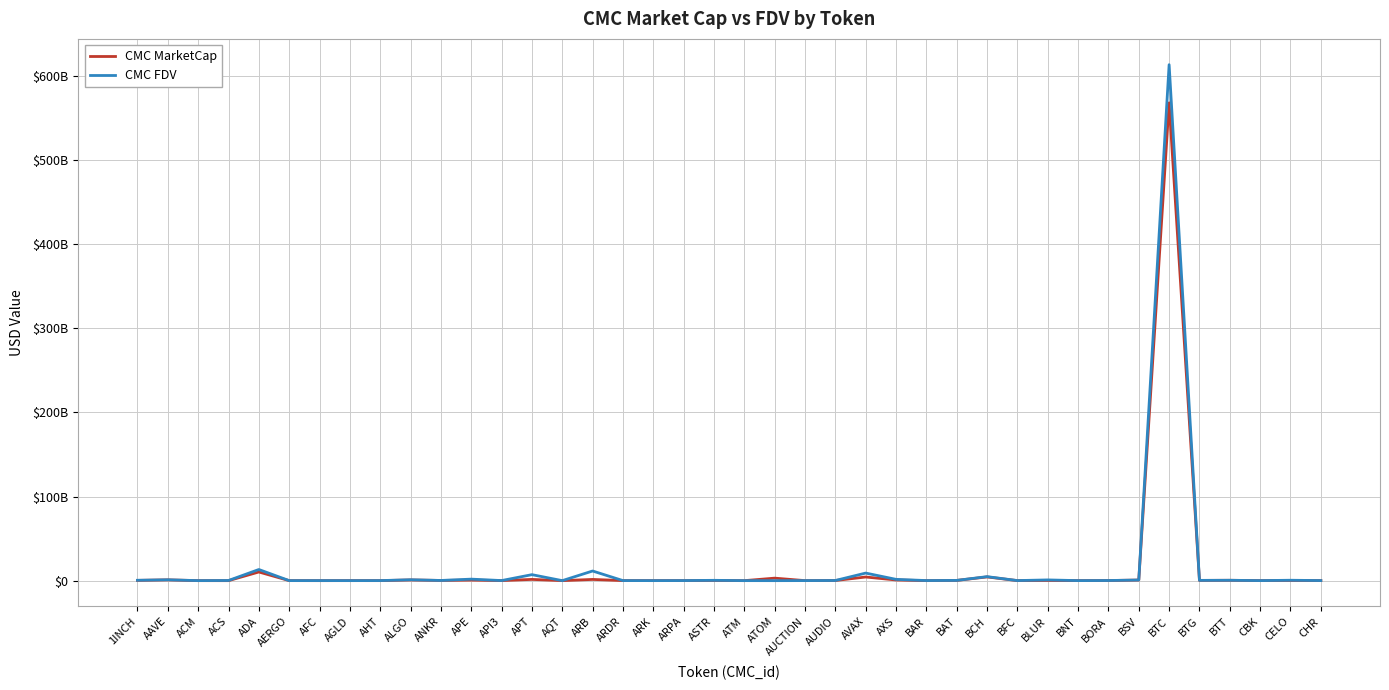

What is the difference between the CMC MarketCap values at ASTR and AFC?

219544664.5